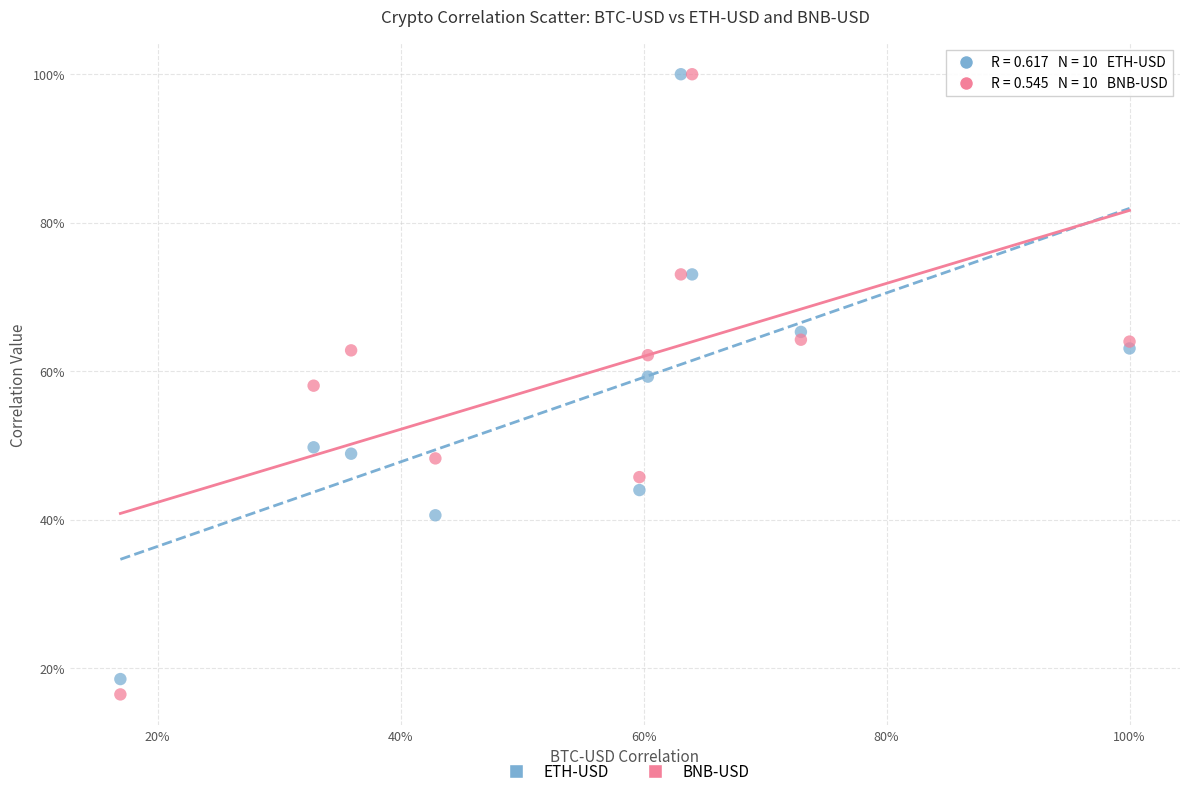

Which series has the largest Y range (max minus min)?

BNB-USD